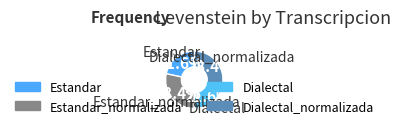

To the nearest percent, what is the combined percentage of Estandar_normalizada and Estandar?

50%